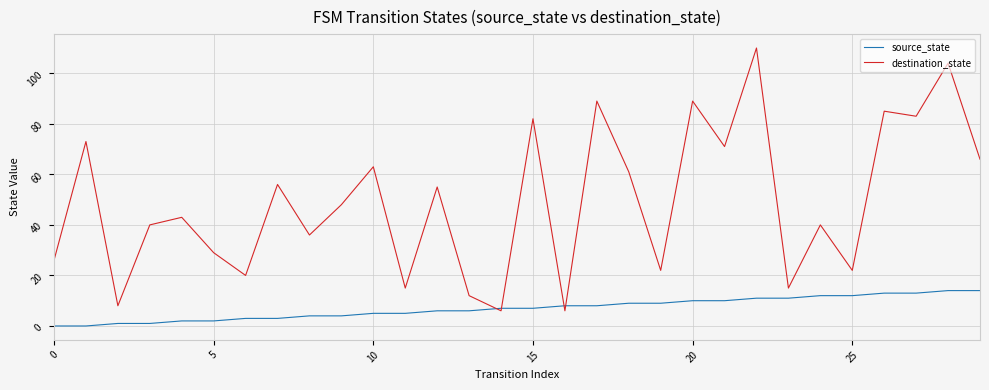

True or false: source_state and destination_state intersect in this chart.

True